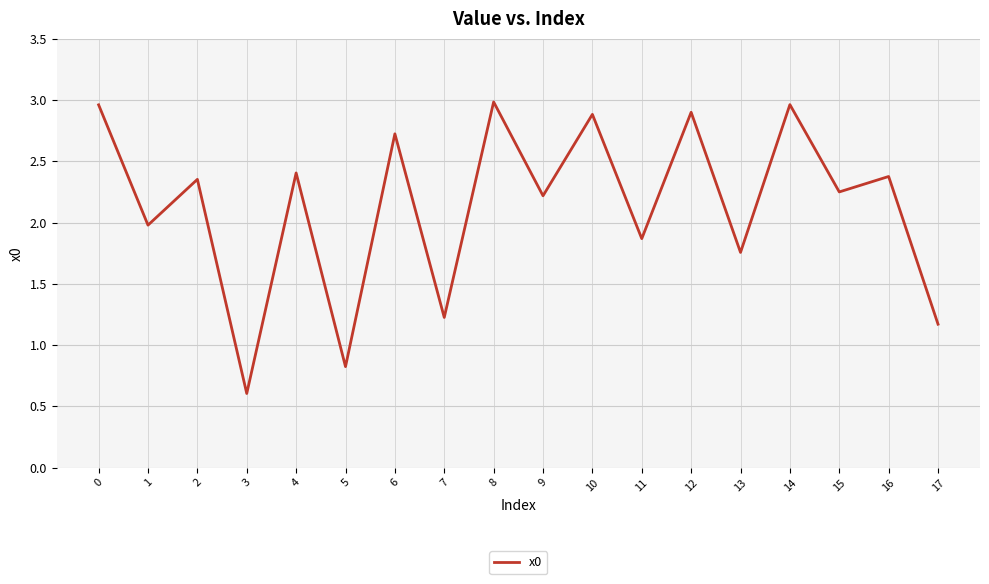

Is it true that the value at 4 is 0.7?

False